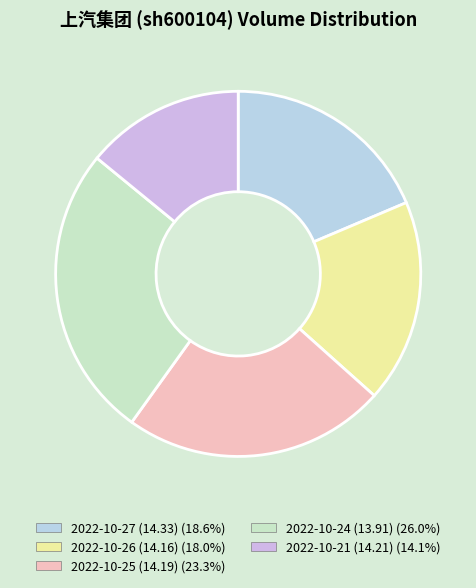

To the nearest percent, what portion does 2022-10-24 (13.91) represent?

26%